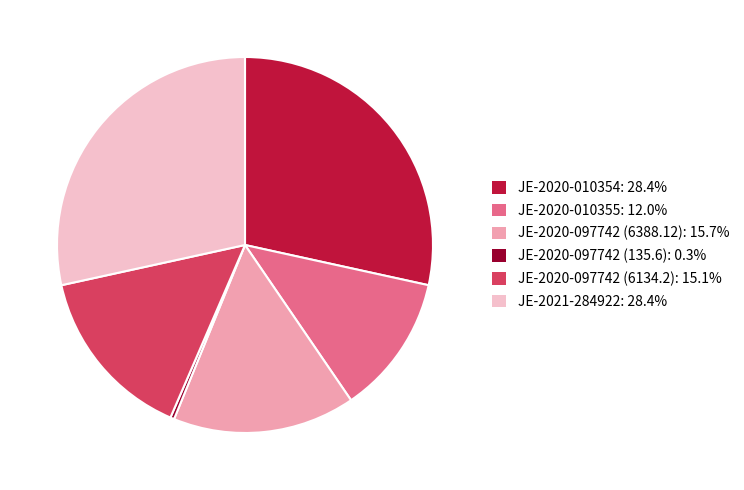

Is JE-2020-097742 (135.6) the majority of the pie?

No